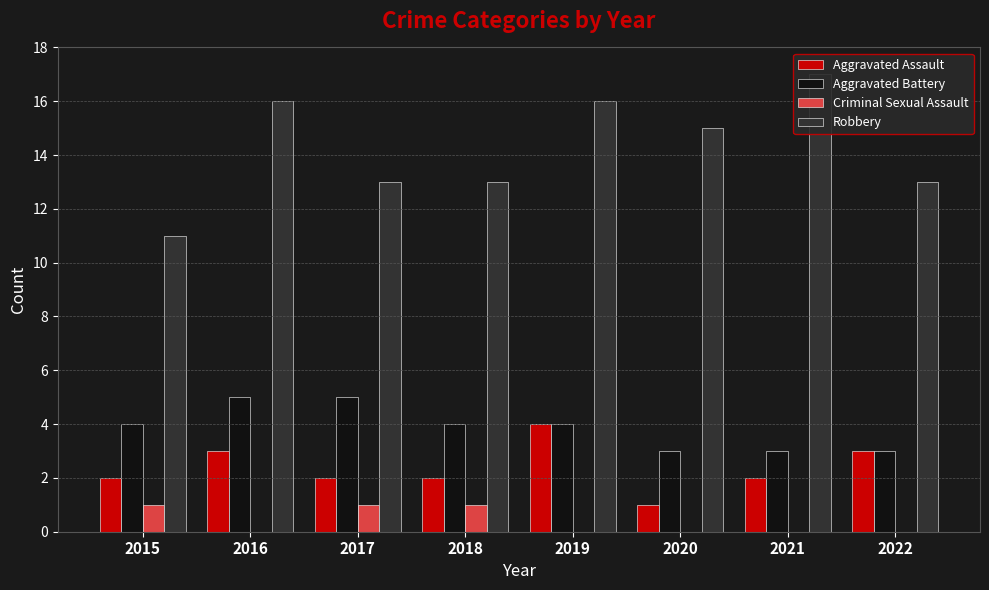

Are the bars horizontal?

No